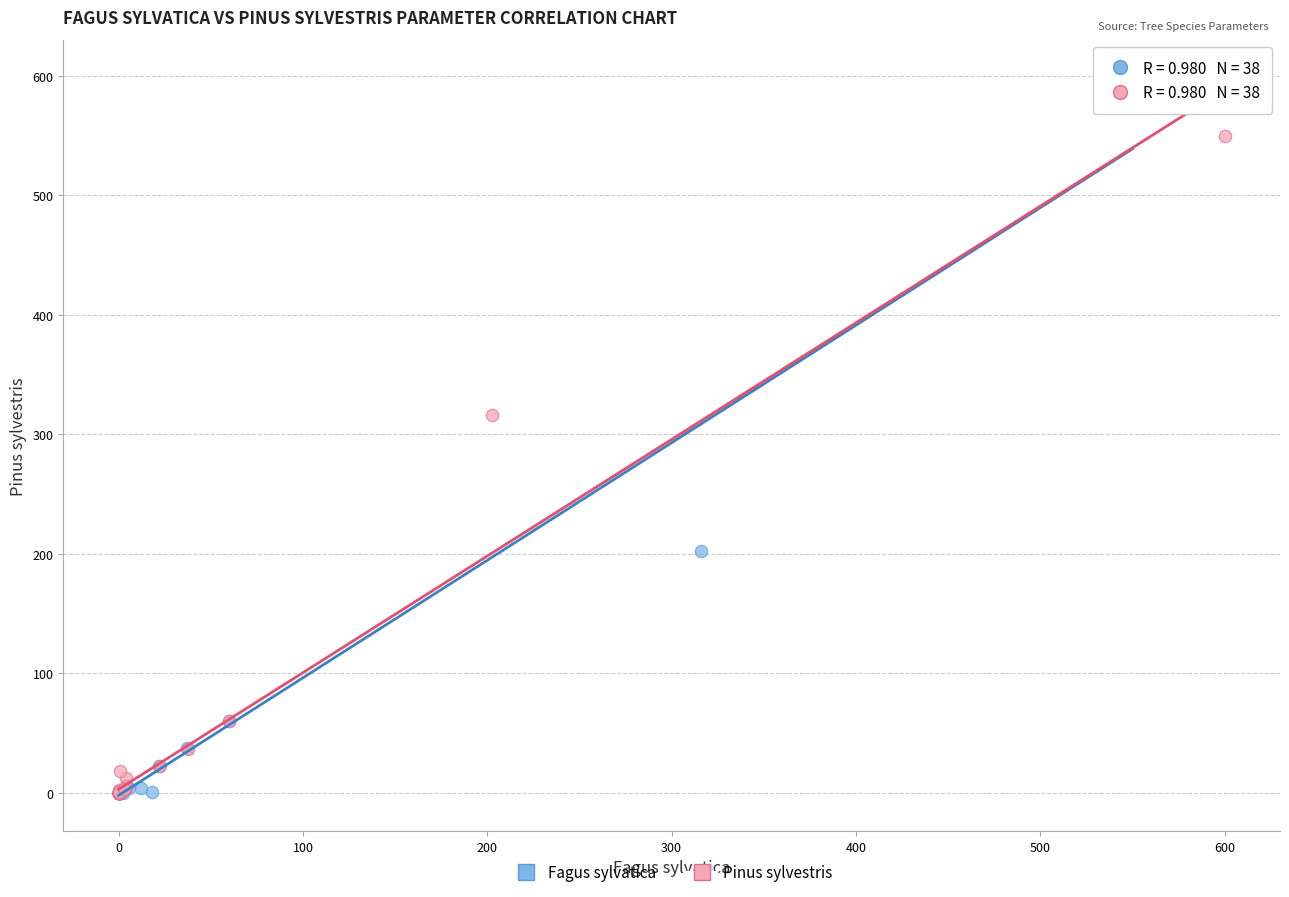

Which series reaches the maximum Y coordinate?

Fagus sylvatica